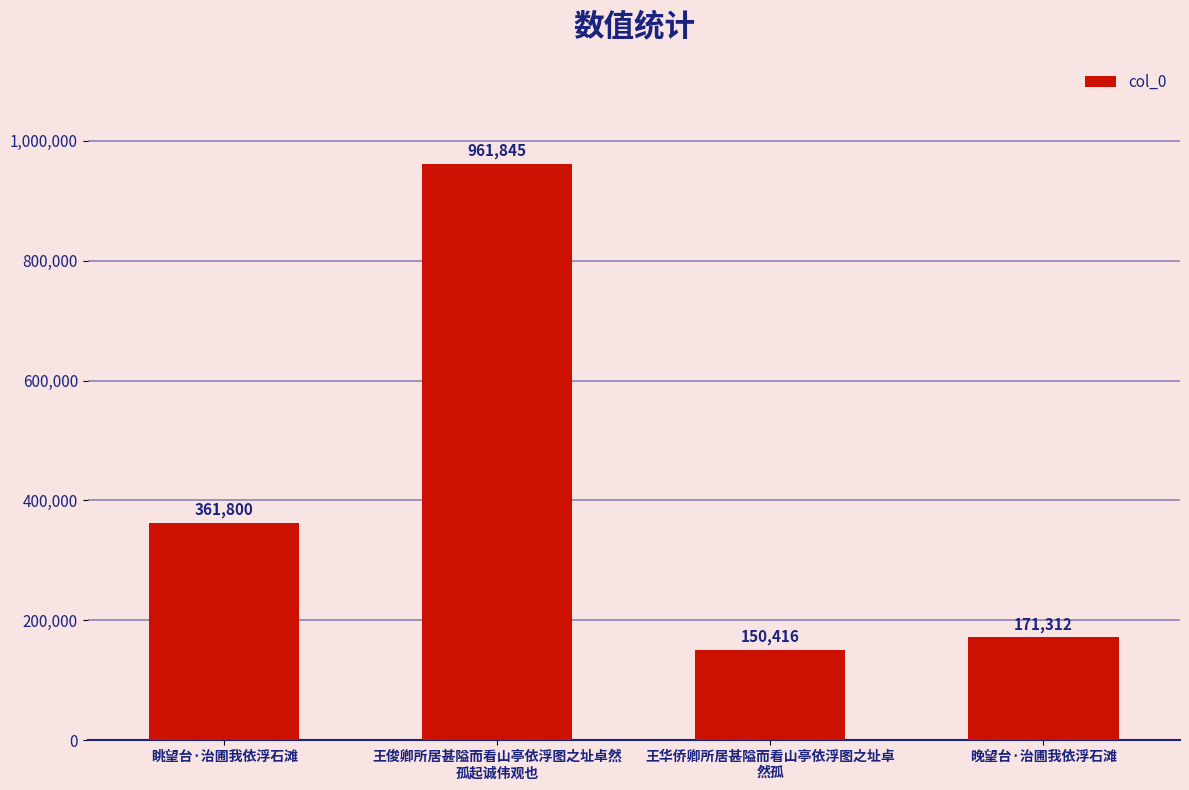

Where is the data nearest to the value 556130?

眺望台·治圃我依浮石滩